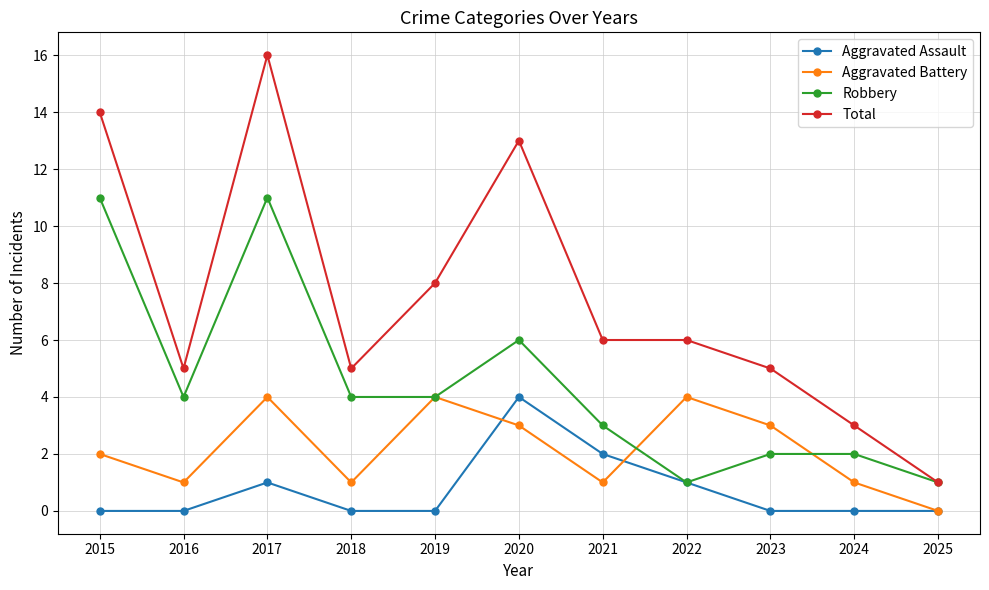

Reading right to left, transcribe all the data shown in this chart.

Aggravated Assault: 0	0	0	1	2	4	0	0	1	0	0
Aggravated Battery: 0	1	3	4	1	3	4	1	4	1	2
Robbery: 1	2	2	1	3	6	4	4	11	4	11
Total: 1	3	5	6	6	13	8	5	16	5	14